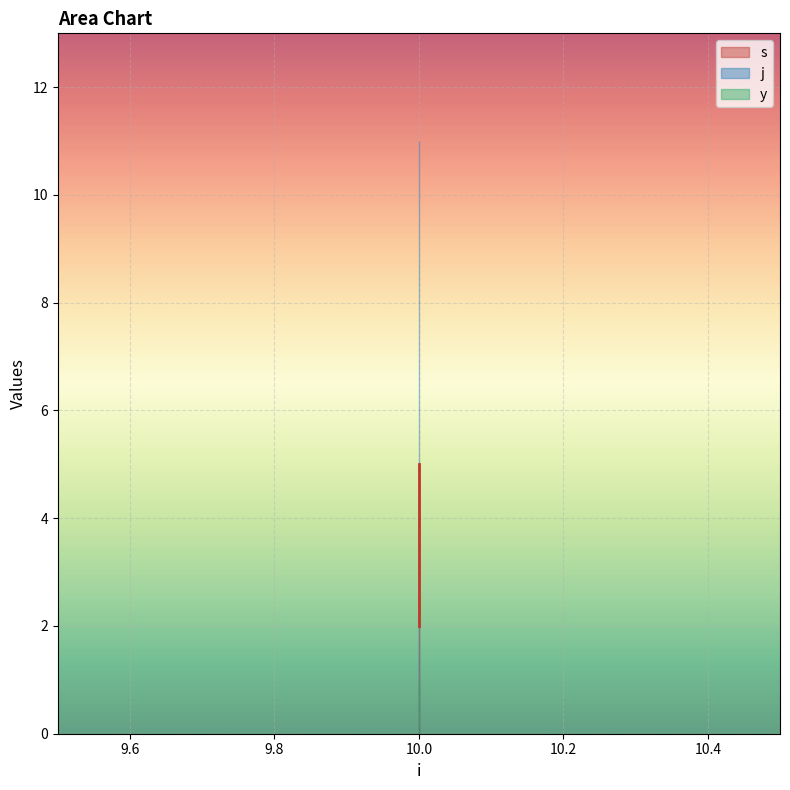

How many series are shown in this chart?

3